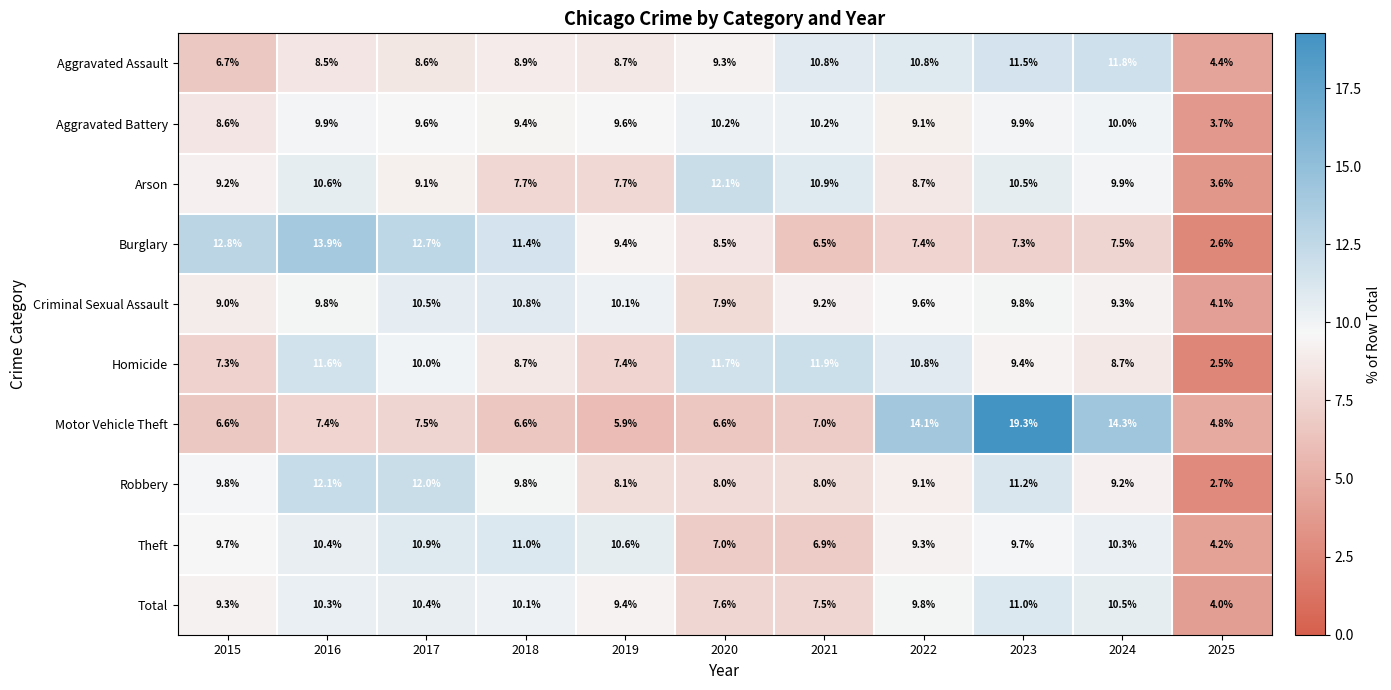

At how many categories does at least one series exceed 3?

11